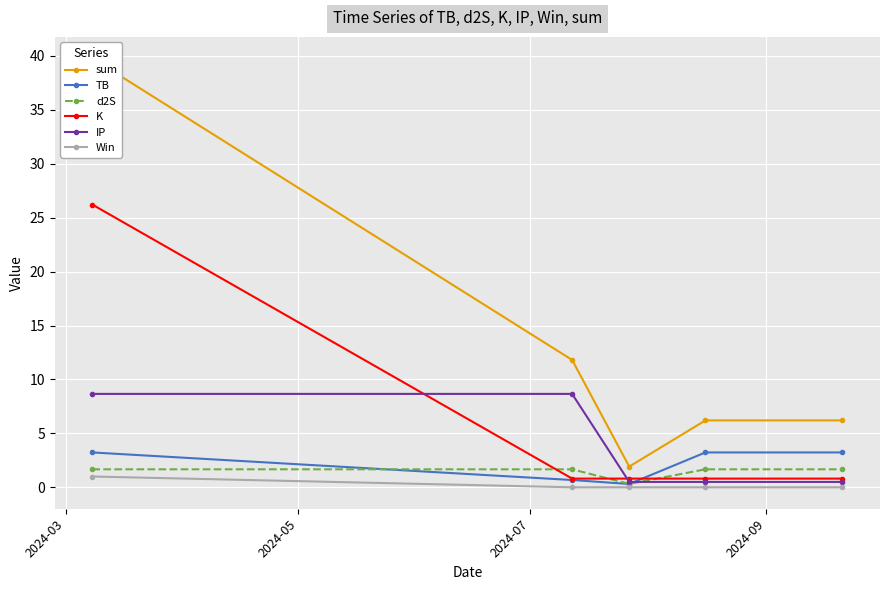

Where is the first local minimum for sum?

2024-07